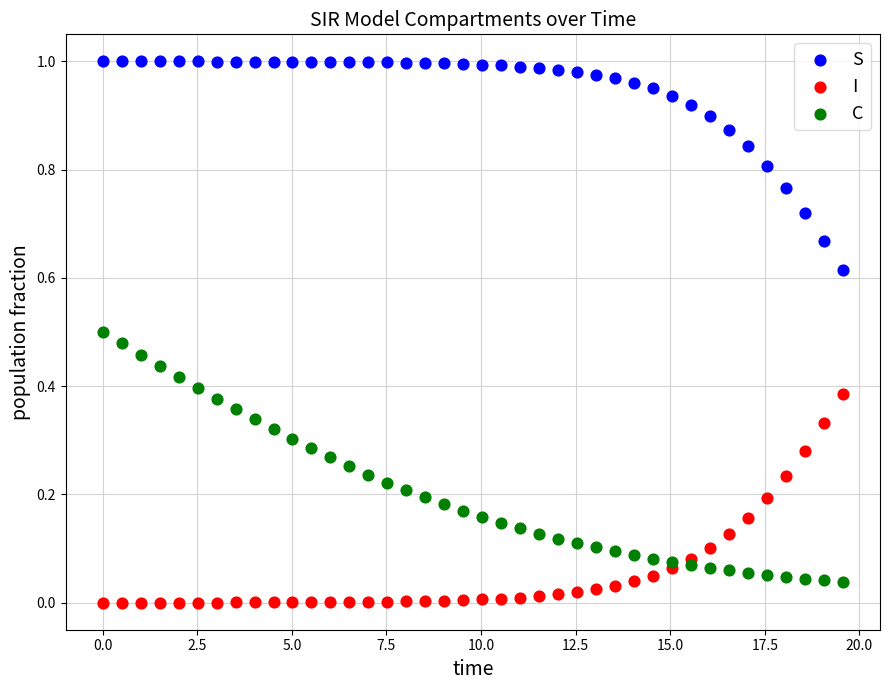

What is the X range (max minus min) for the scatter plot?

19.6